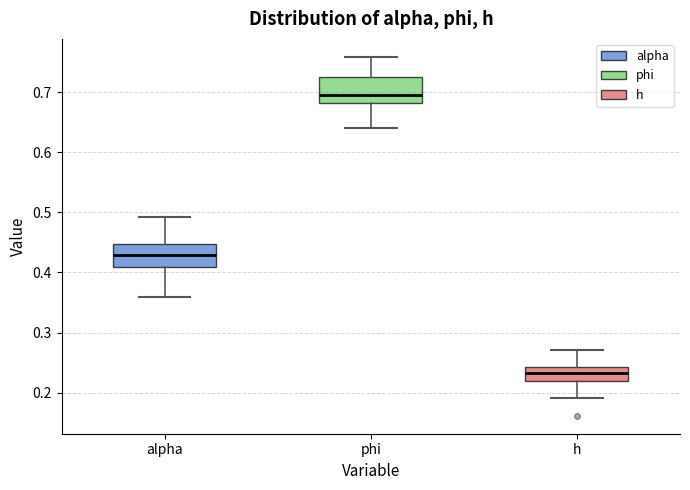

Which box's median line is the lowest?

h